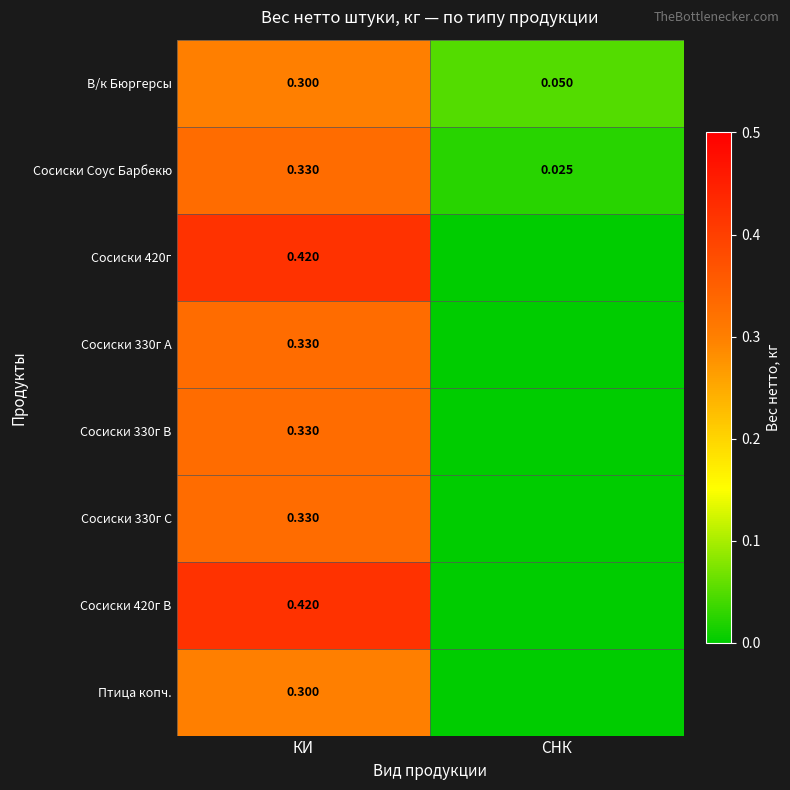

Is the value of Сосиски 330г C at КИ greater than the value of Сосиски 420г B at КИ?

No